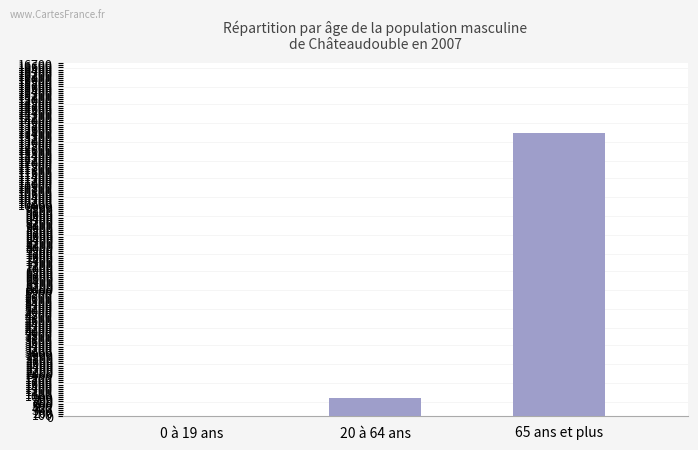

Where is the data nearest to the value 6700?

20 à 64 ans